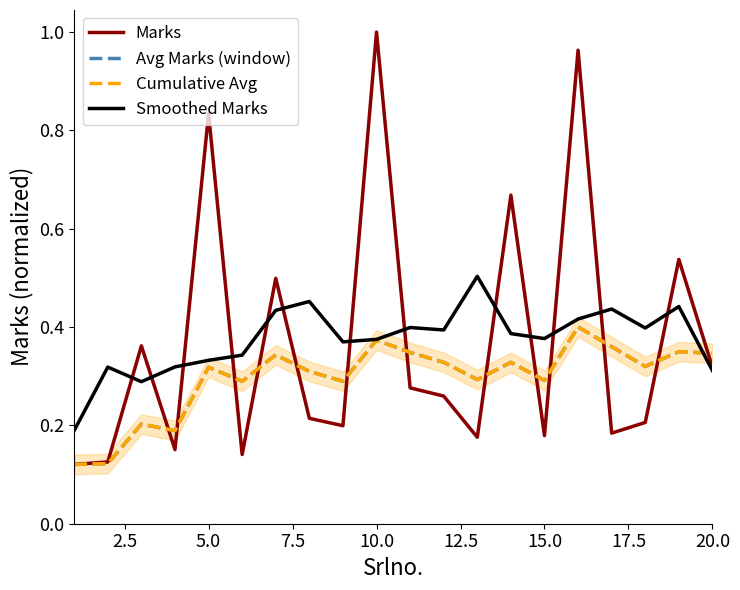

Which series has the largest total across all categories?

Smoothed Marks